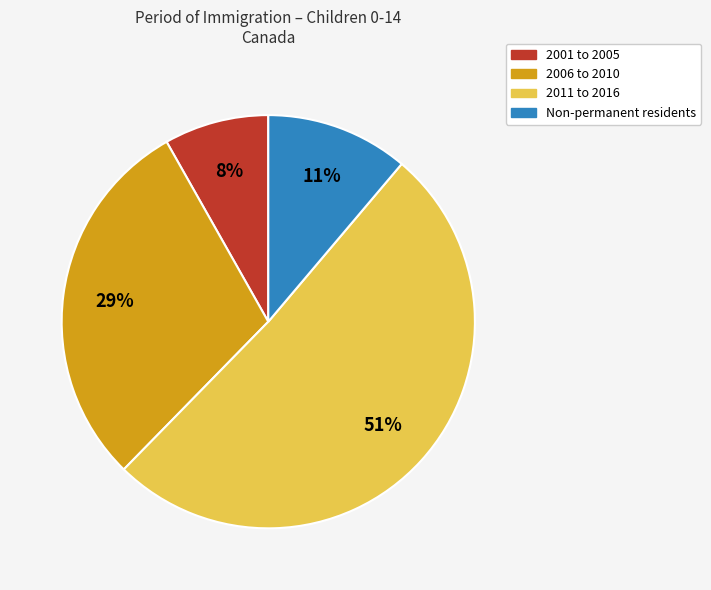

To the nearest percent, what is the difference between the largest and smallest slice percentages?

43%